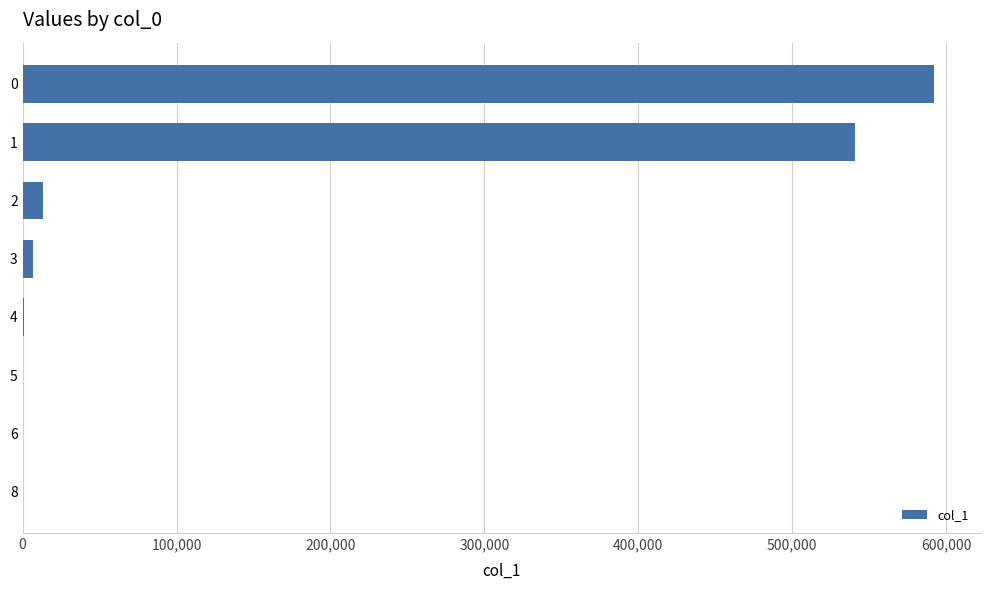

How many series are shown in this chart?

1